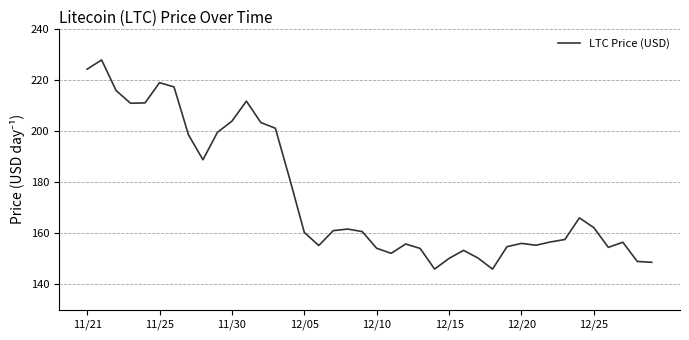

What is the difference between the maximum and minimum values?

81.8